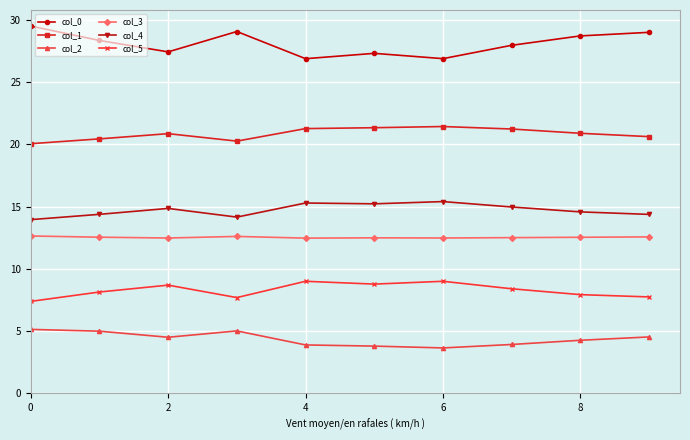

True or false: col_0 has more than 2 points higher than both neighbors.

False